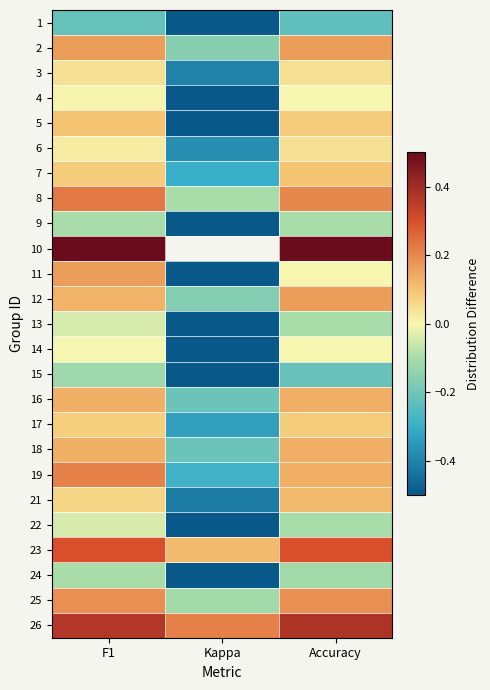

How many categories are shown in the chart?

3